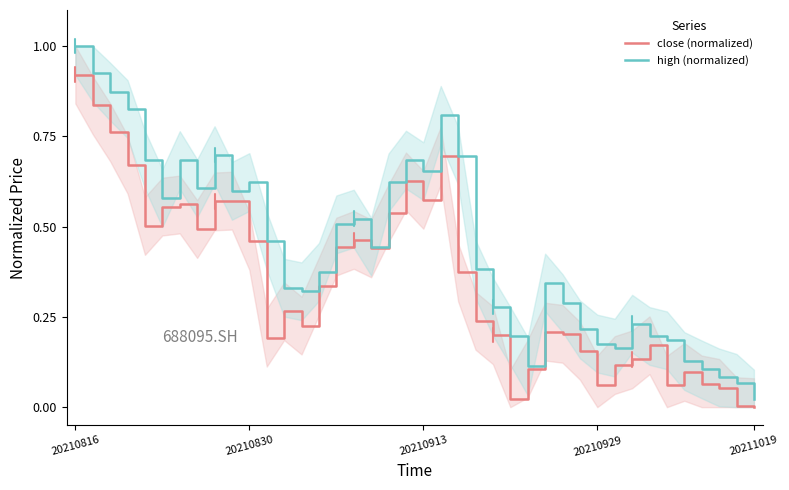

True or false: high (normalized) has a value of 0.4 at 24.

False